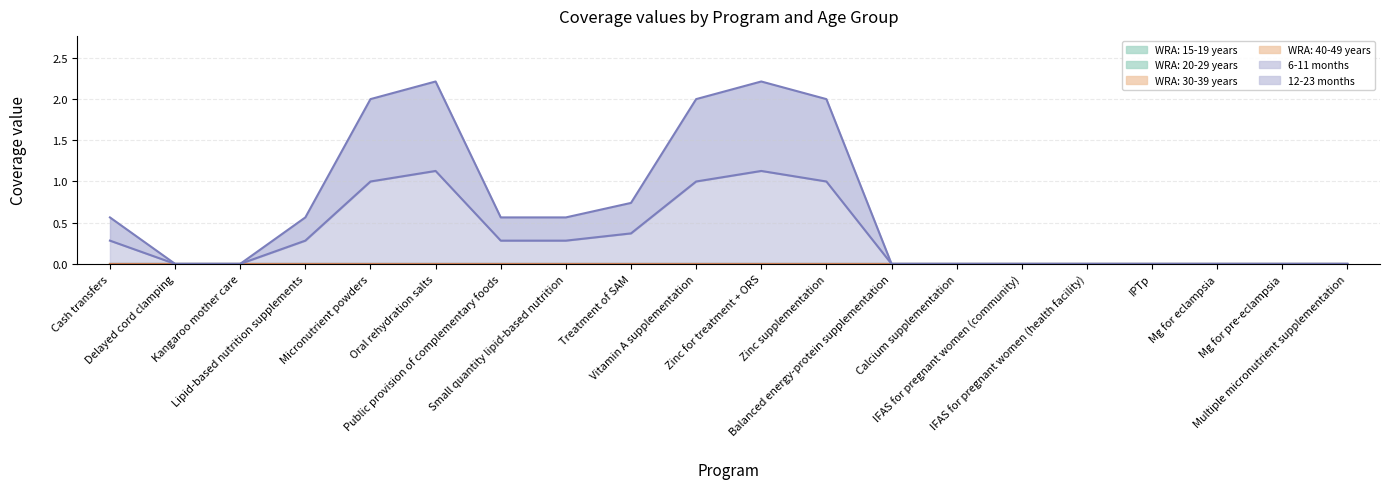

What are all the series names shown in the legend?

WRA: 15-19 years, WRA: 20-29 years, WRA: 30-39 years, WRA: 40-49 years, 6-11 months, 12-23 months